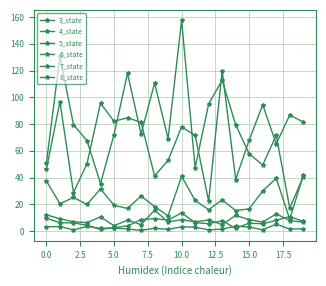

How many interior local valleys does the 6_state series have?

7